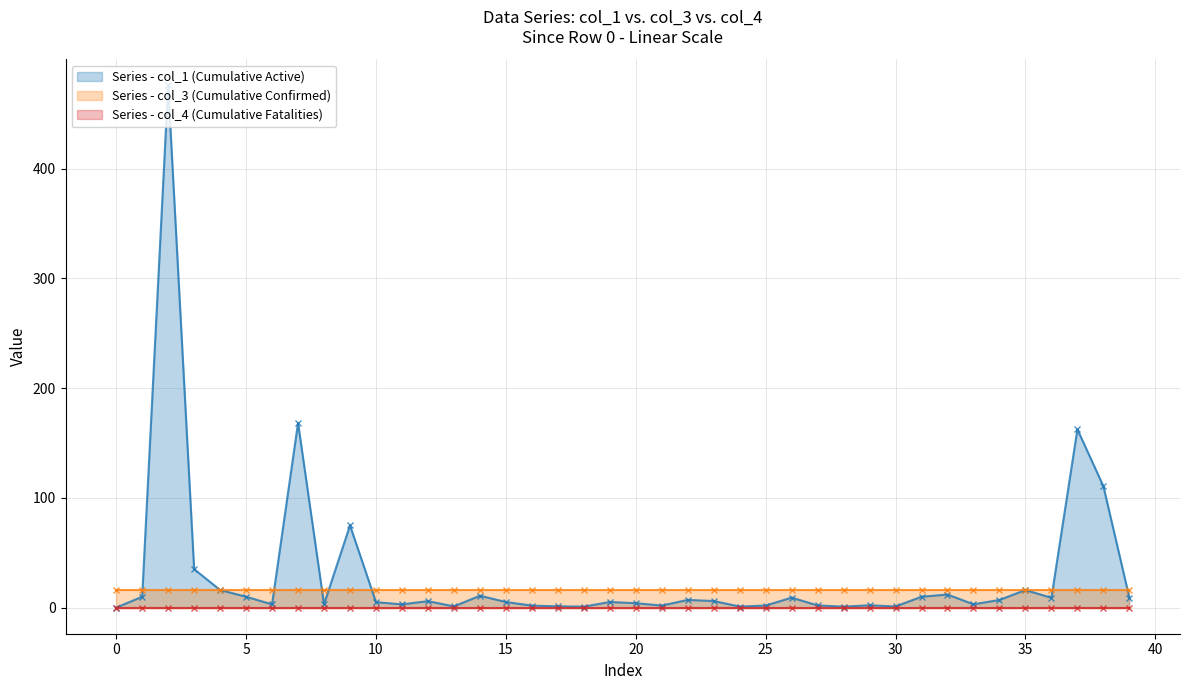

List the series in order of their overall mean, highest first.

col_1, col_3, col_4